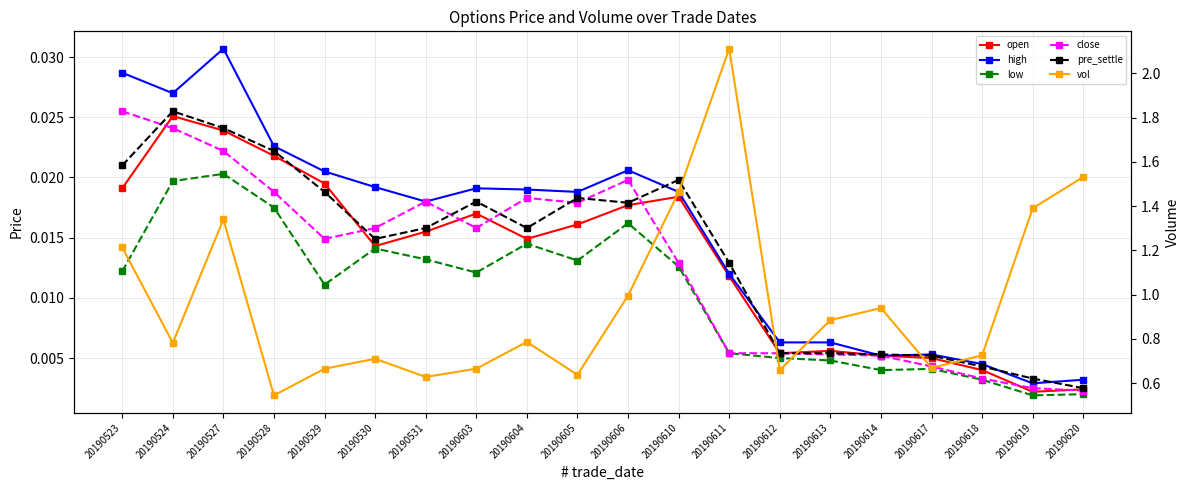

Rank the categories by low value from lowest to highest.

20190619, 20190620, 20190618, 20190614, 20190617, 20190613, 20190612, 20190611, 20190529, 20190603, 20190523, 20190610, 20190605, 20190531, 20190530, 20190604, 20190606, 20190528, 20190524, 20190527